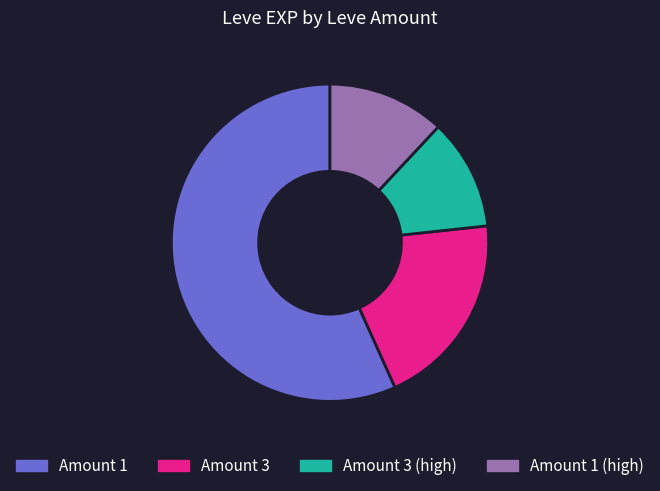

Is there a majority slice in this chart?

Yes